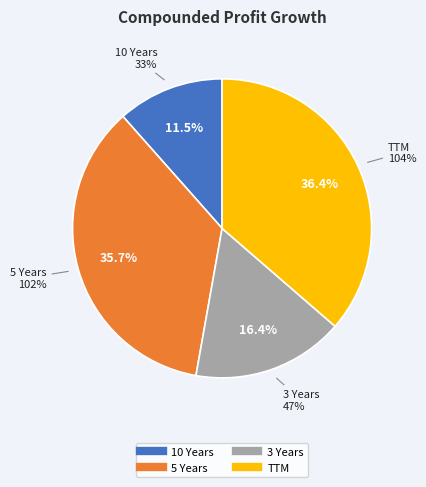

How much of the chart is everything except 10 Years?

88.5%